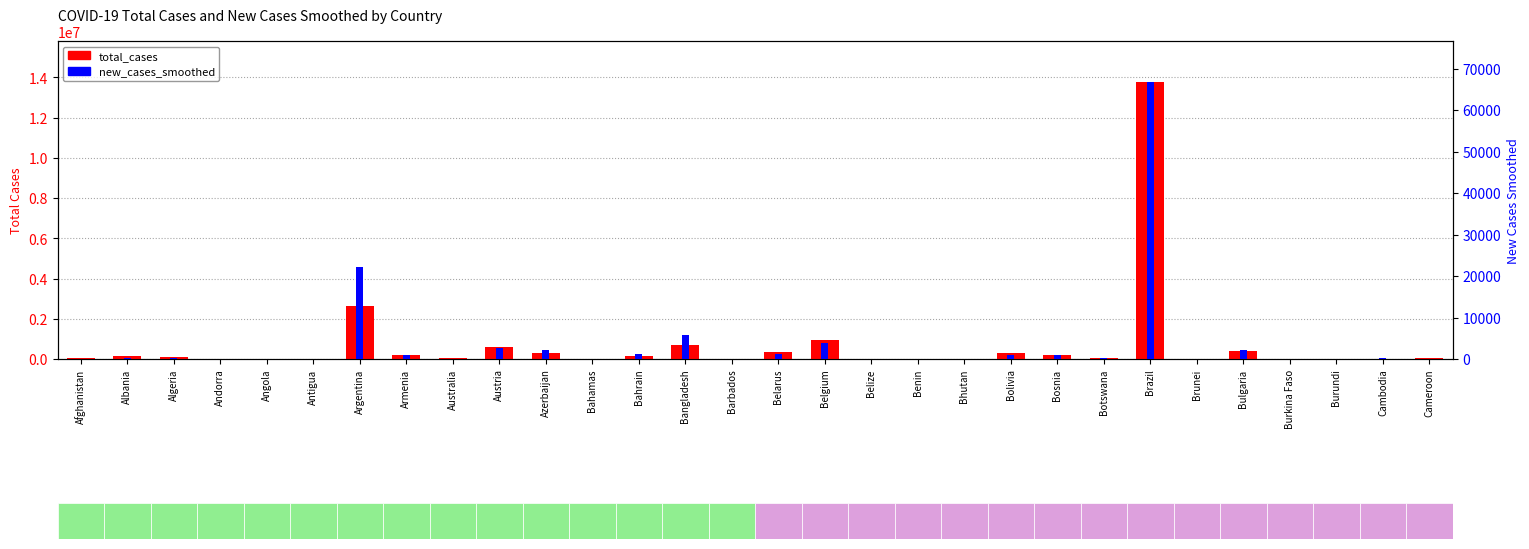

Rank the categories by new_cases_smoothed value from highest to lowest.

Brazil, Argentina, Bangladesh, Belgium, Austria, Bulgaria, Azerbaijan, Belarus, Bahrain, Bolivia, Bosnia, Armenia, Botswana, Cambodia, Albania, Algeria, Angola, Afghanistan, Burundi, Andorra, Bahamas, Burkina Faso, Benin, Australia, Barbados, Belize, Bhutan, Antigua, Brunei, Cameroon